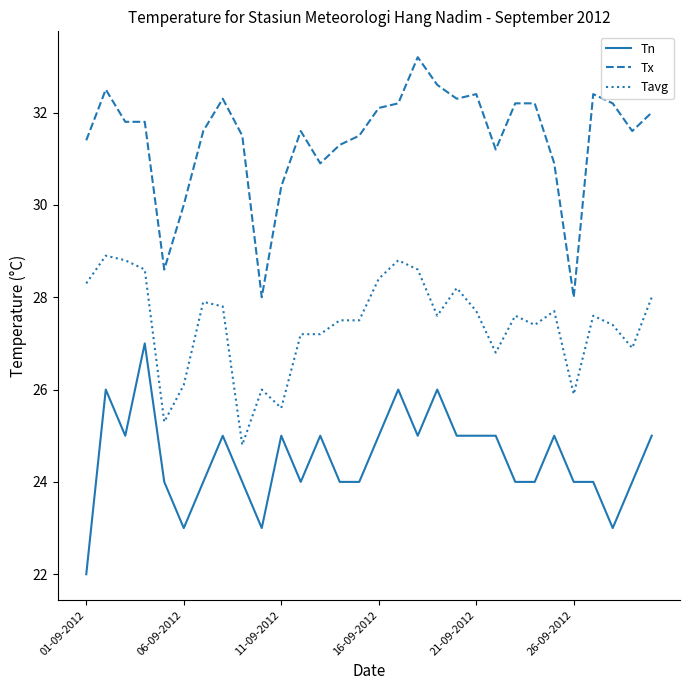

Rank the series by their maximum value, from highest to lowest.

Tx, Tavg, Tn